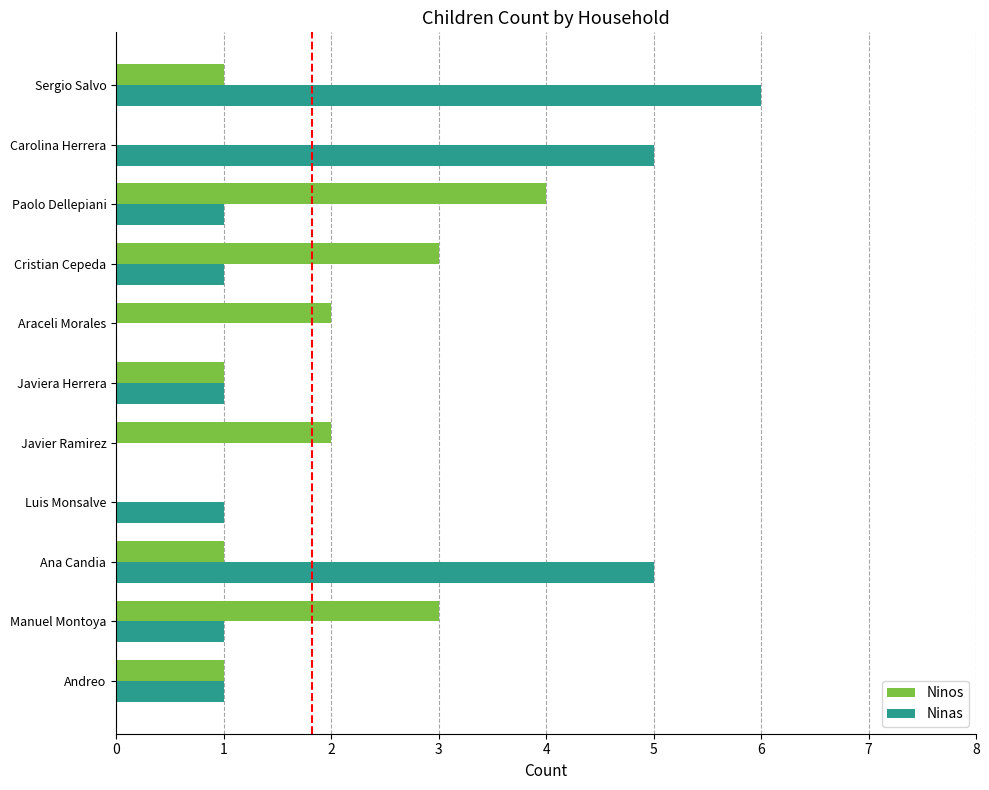

Count the Ninas values in the range 1 to 5.

8